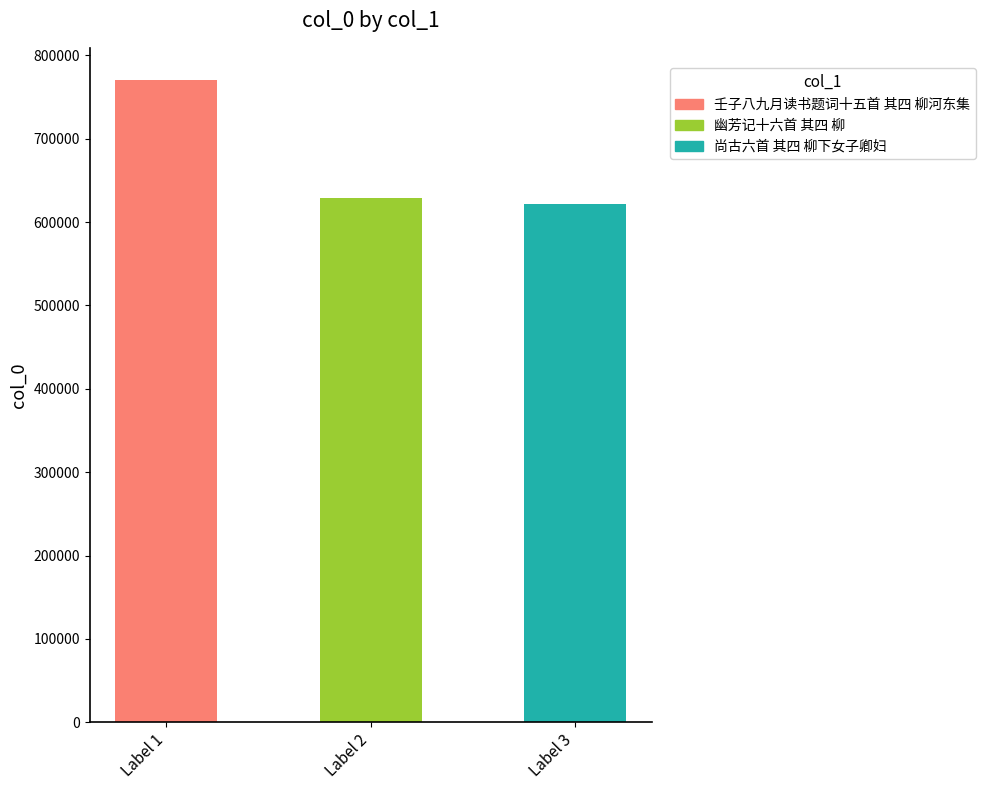

Which label corresponds to the smallest value in the chart?

Label 3